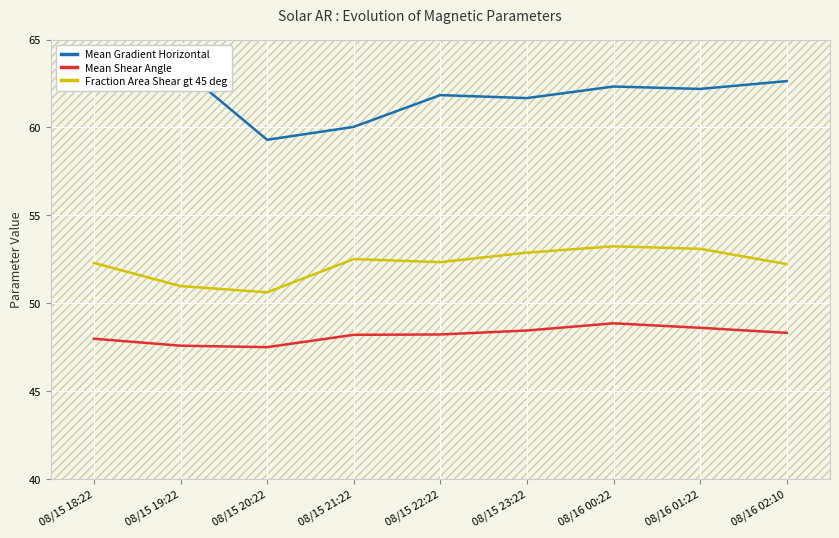

The value of Mean Shear Angle at 08/16 02:10 is 70.7. True or false?

False